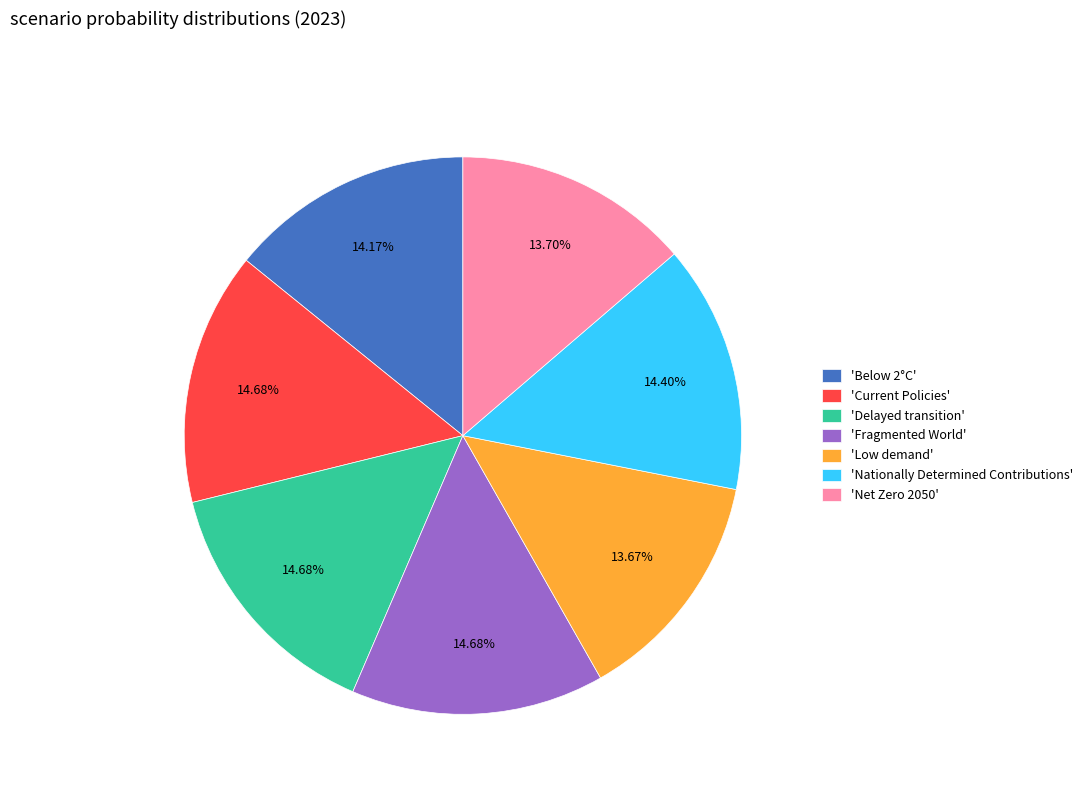

Which has a higher value, 'Fragmented World' or 'Net Zero 2050'?

'Fragmented World'